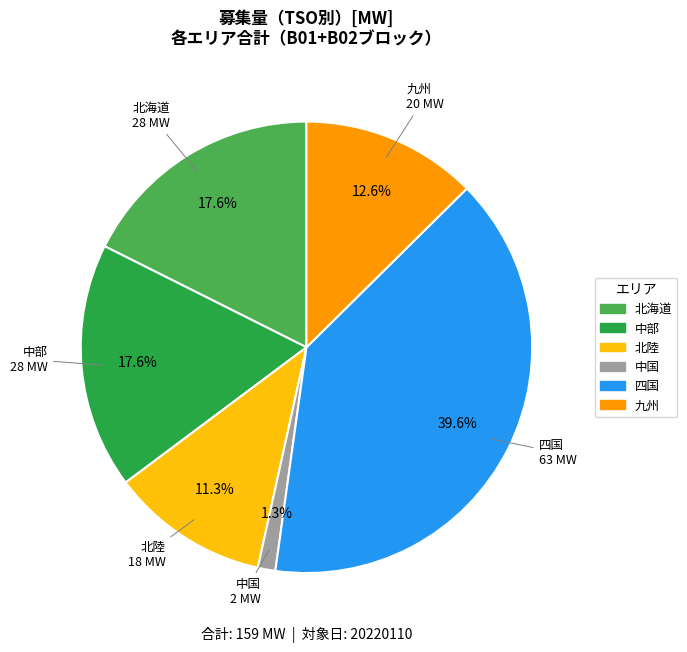

Is there any slice that represents more than half of the pie?

No